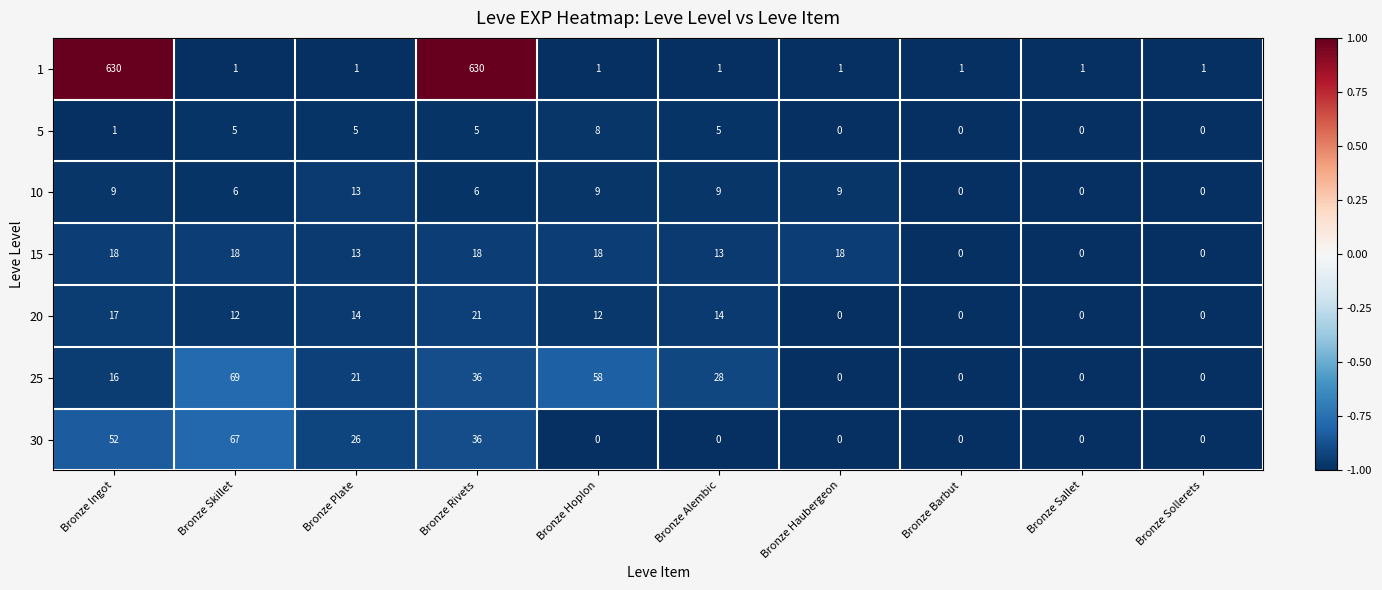

What is the total value across all series at Bronze Ingot?

743